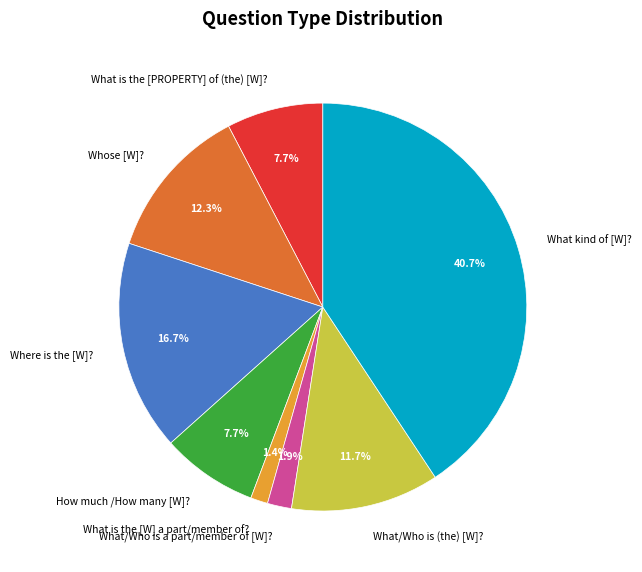

What percentage is the Where is the [W]? slice, to the nearest percent?

17%